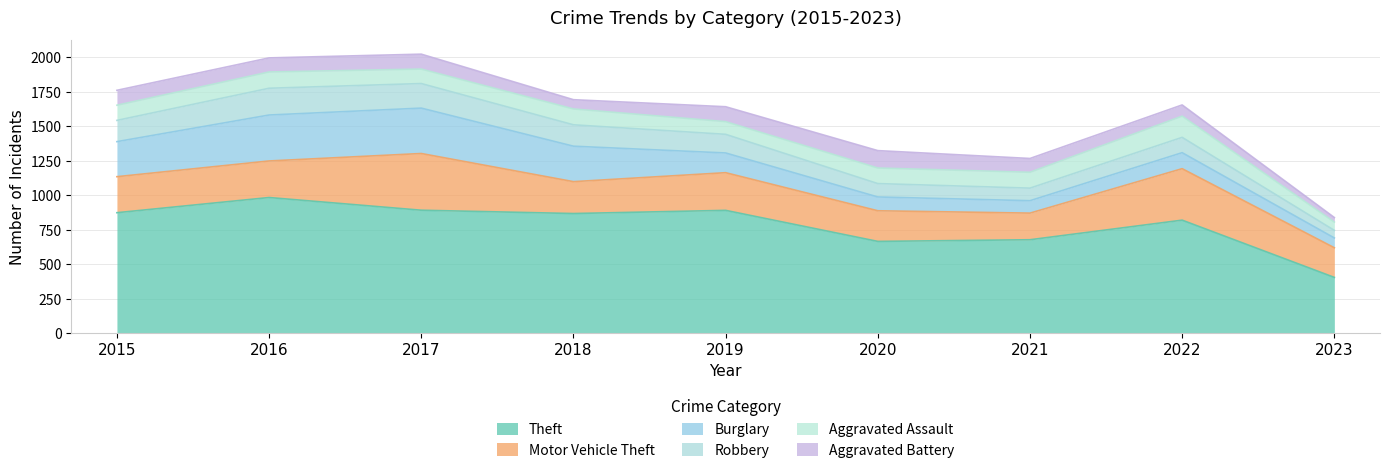

True or false: Robbery and Motor Vehicle Theft cross at least once.

False